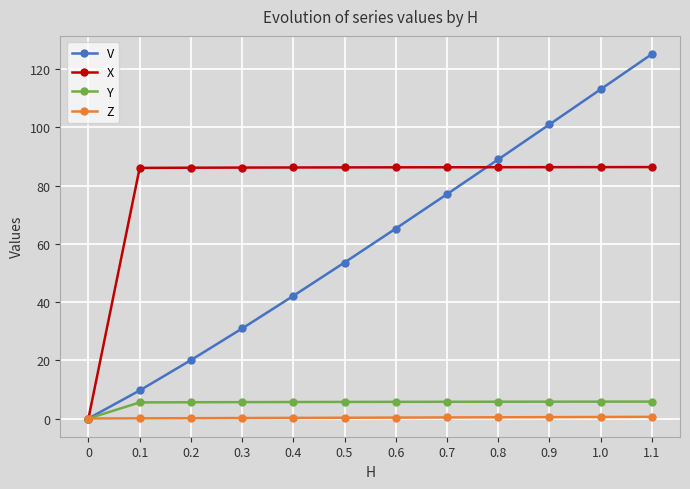

True or false: V has more than 1 points higher than both neighbors.

False